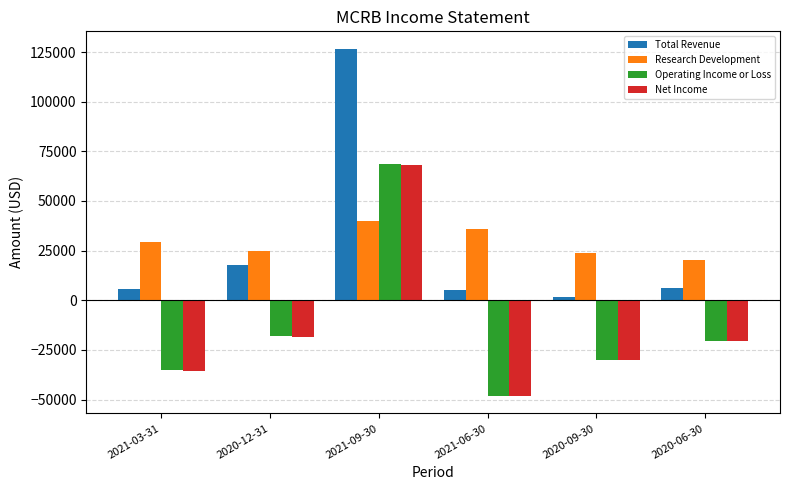

What is the total value across all series at 2021-06-30?

-55100